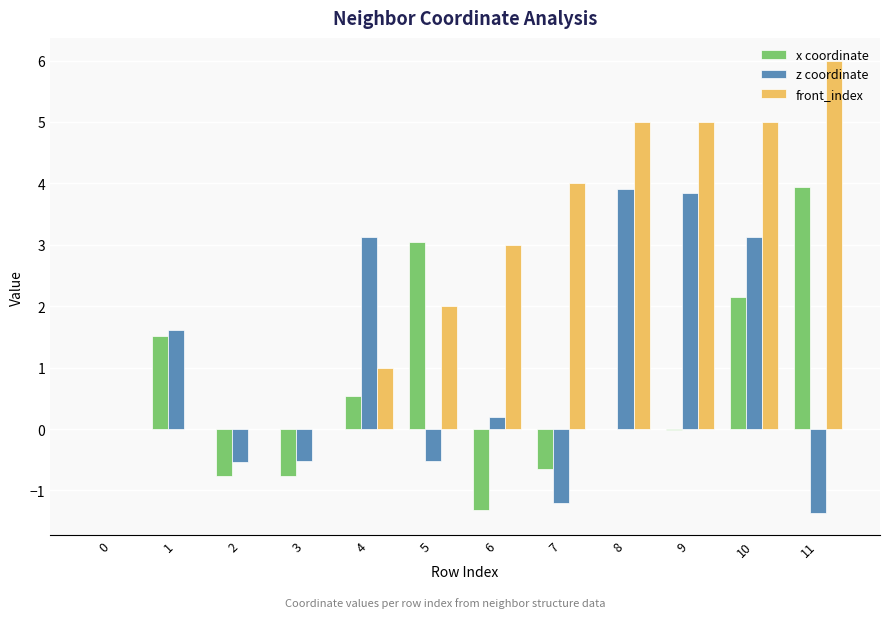

Are the bars horizontal?

No